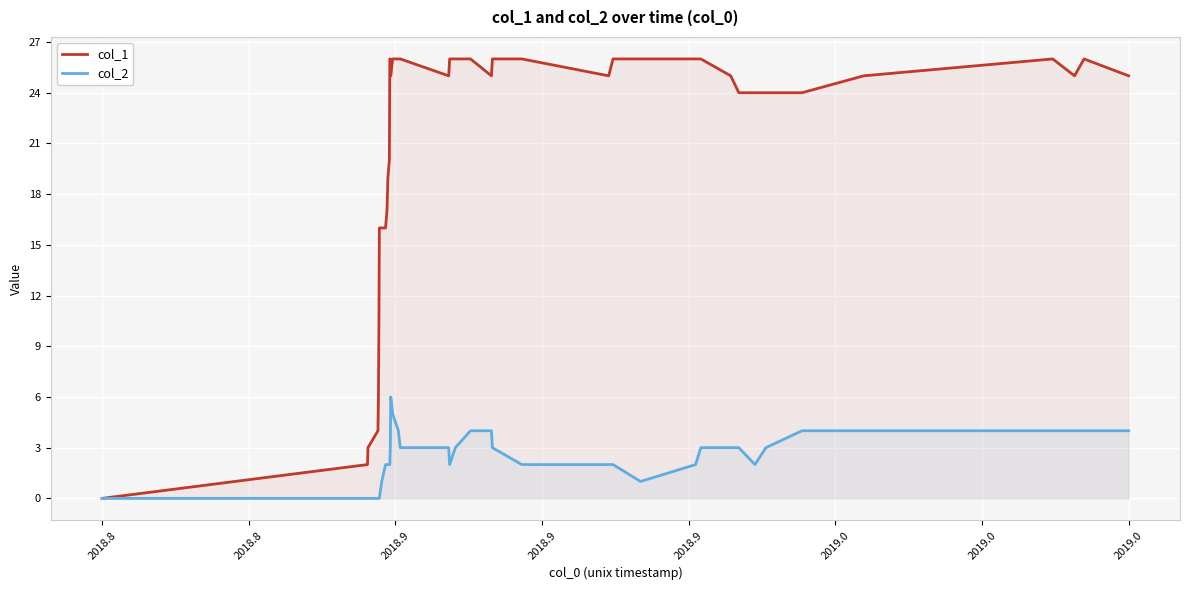

What is the average value of the col_1 series?

21